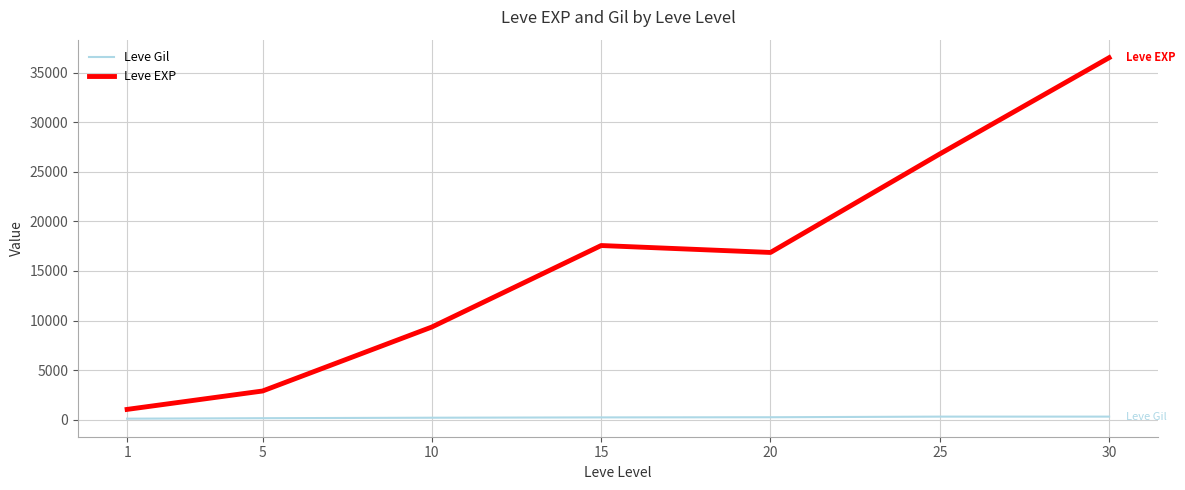

True or false: Leve EXP and Leve Gil intersect in this chart.

False